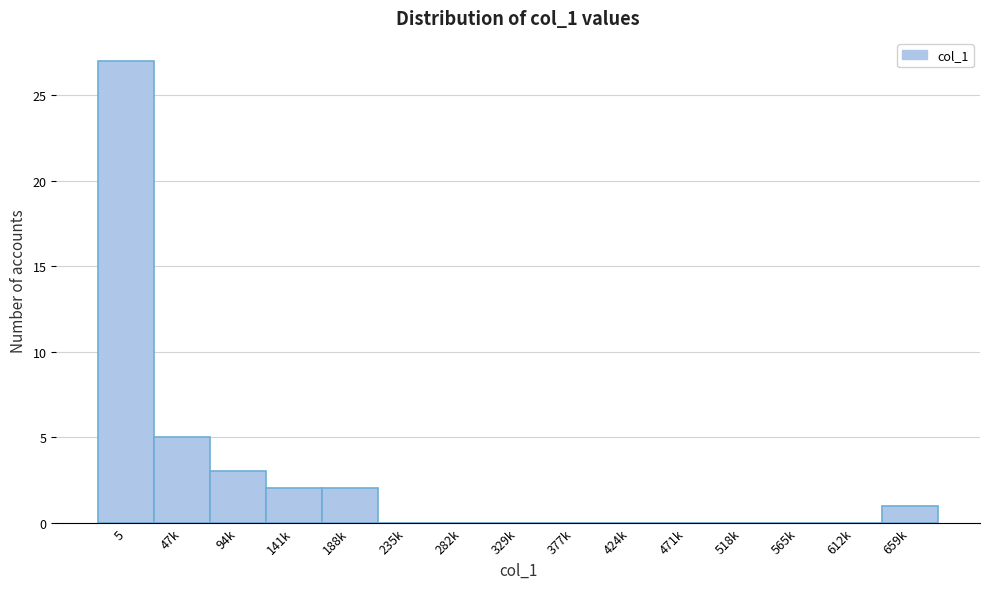

Reading left to right, list all the values displayed in this chart.

5=27	47k=5	94k=3	141k=2	188k=2	235k=0	282k=0	329k=0	377k=0	424k=0	471k=0	518k=0	565k=0	612k=0	659k=1